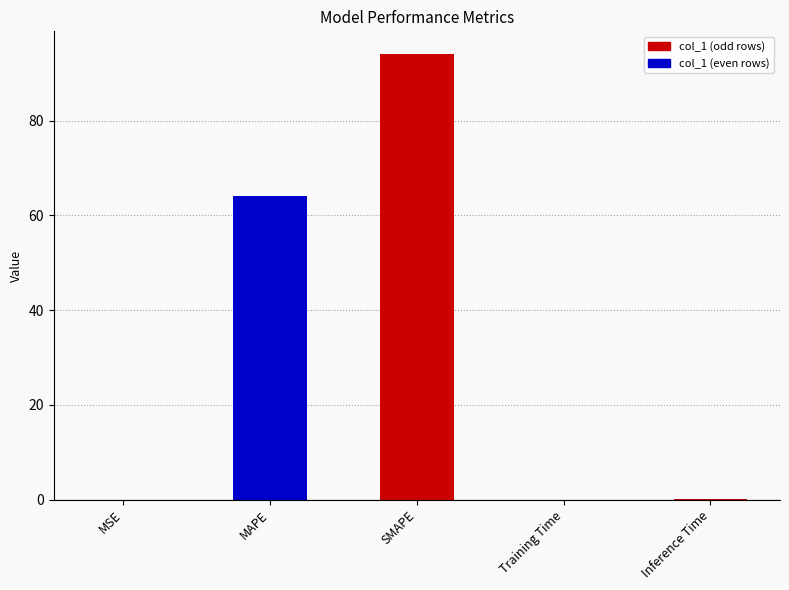

At which label is the value closest to 47?

MAPE